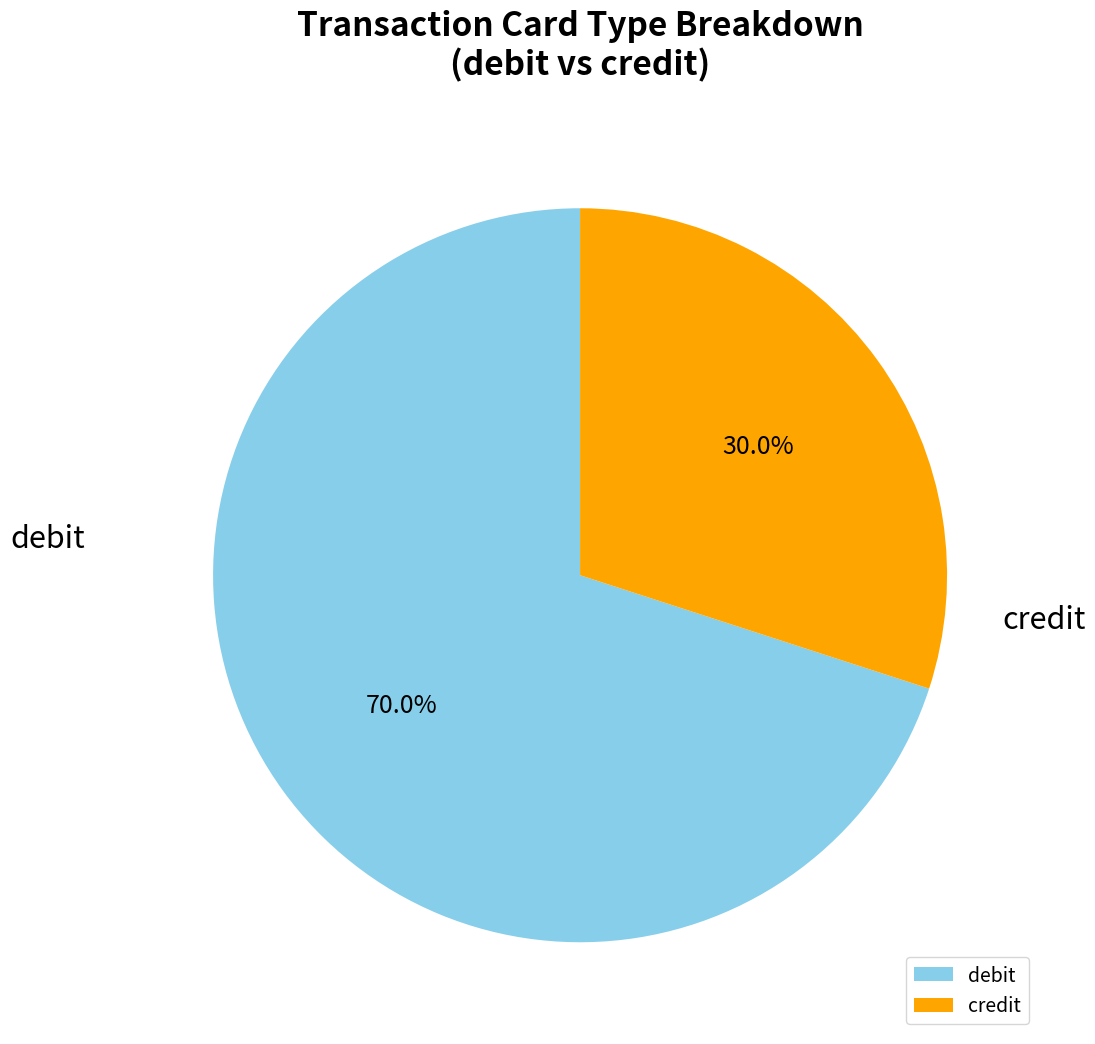

Which has a higher value, debit or credit?

debit